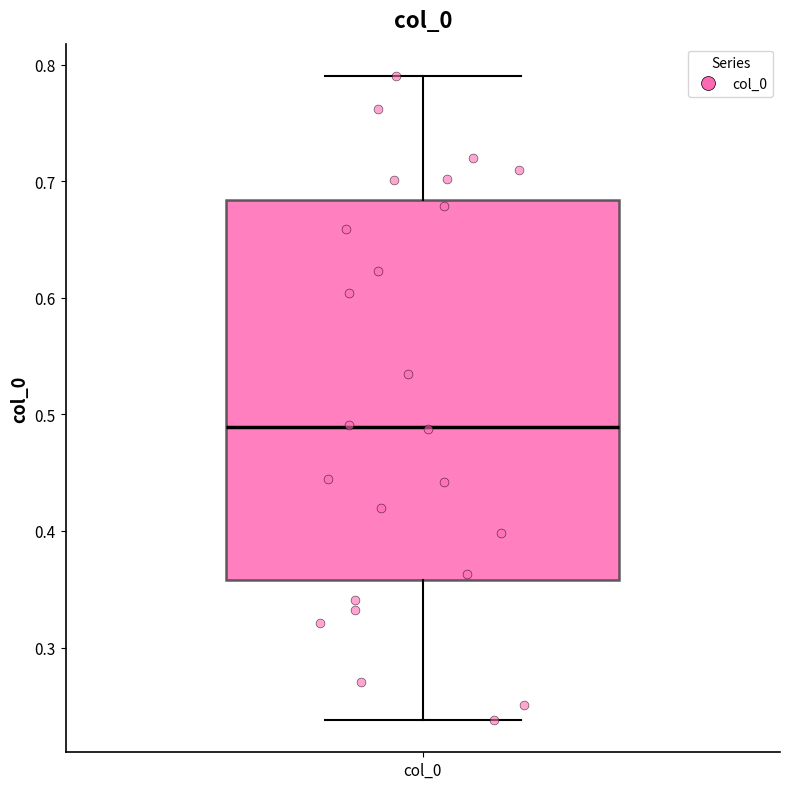

Where does the lower whisker of the box for col_0 end on the y-axis? The values are not printed on the chart, so give them approximately, as read against the axis.

0.24